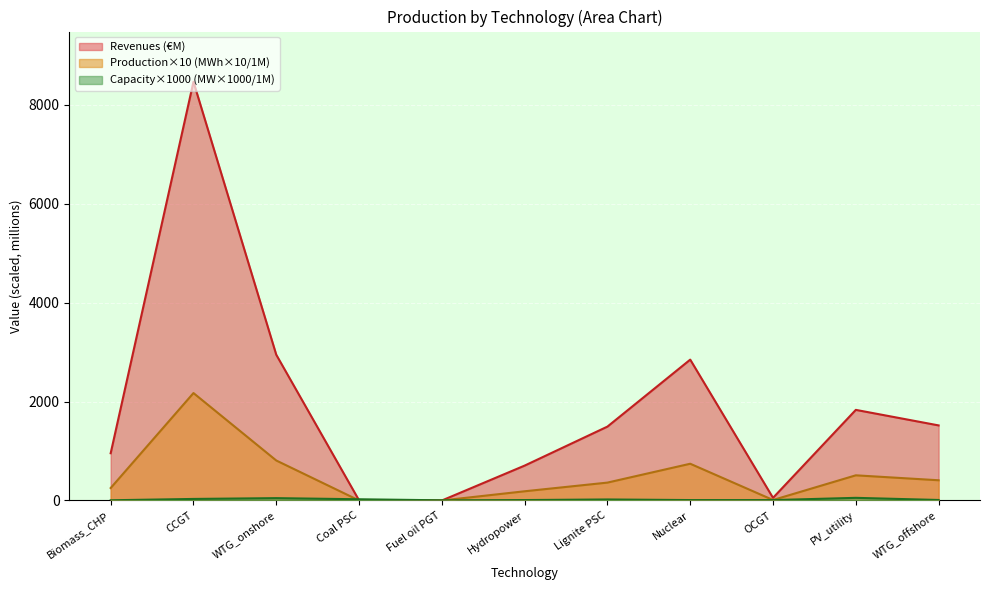

True or false: Capacity (MW) has more than 0 interior local peaks.

True